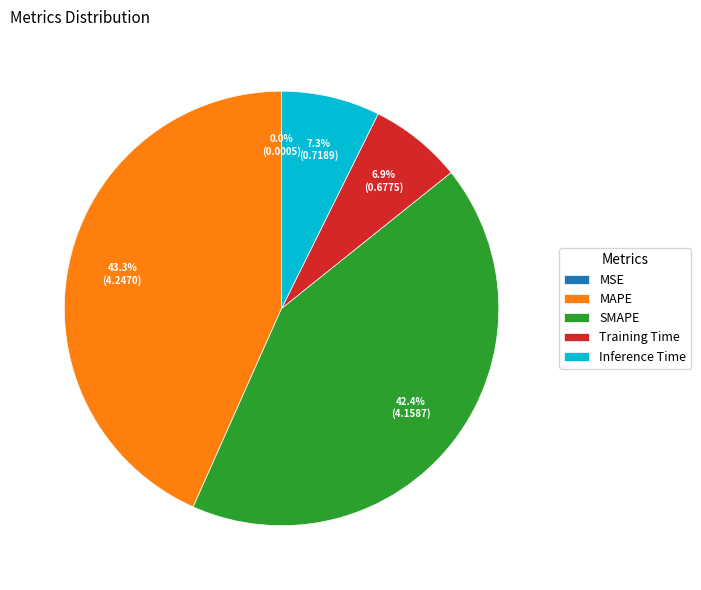

Is it true that SMAPE is 42% of the pie?

True